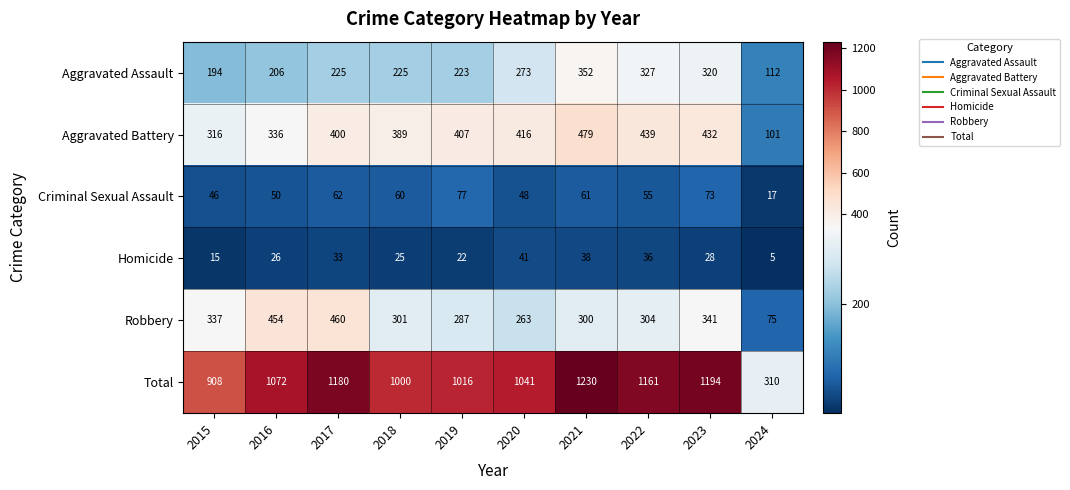

Is it true that Aggravated Battery equals 316 at 2015?

True